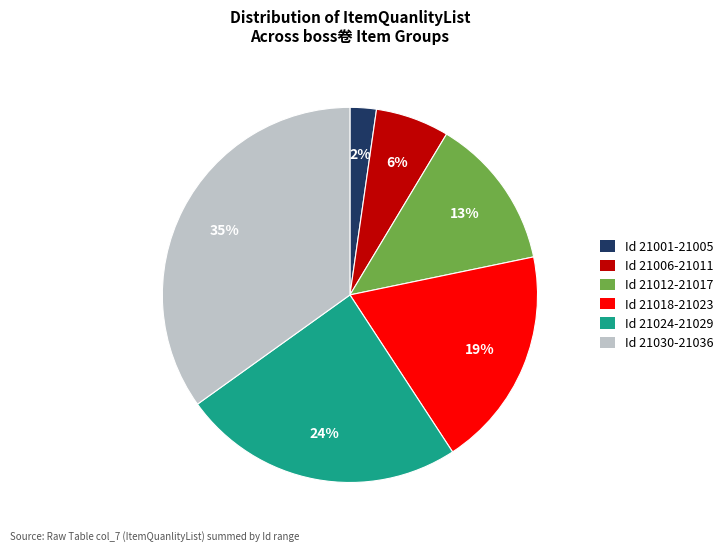

Which category has the biggest portion of the pie?

Id 21030-21036